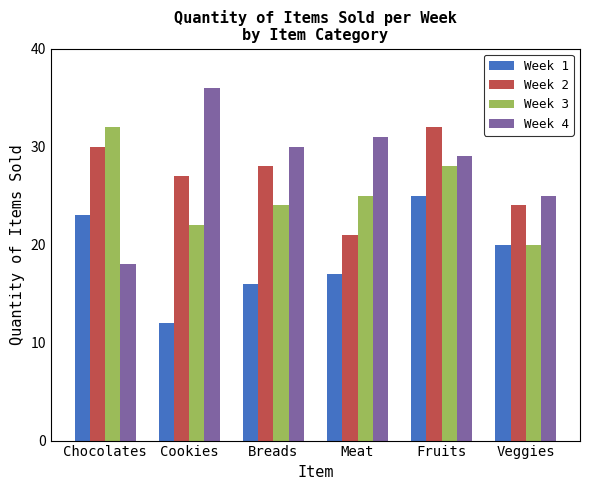

Which series has the largest total across all categories?

Week 4